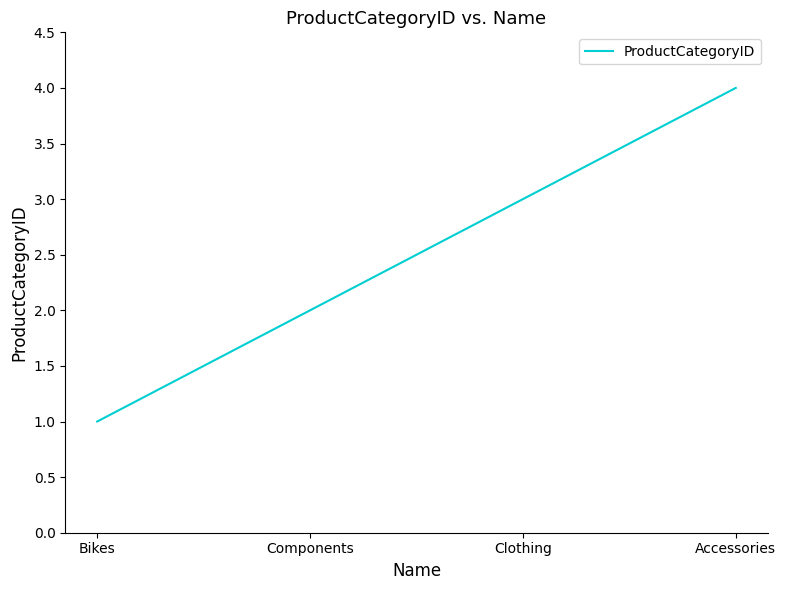

Reading left to right, extract all data points from this chart.

Bikes=1	Components=2	Clothing=3	Accessories=4